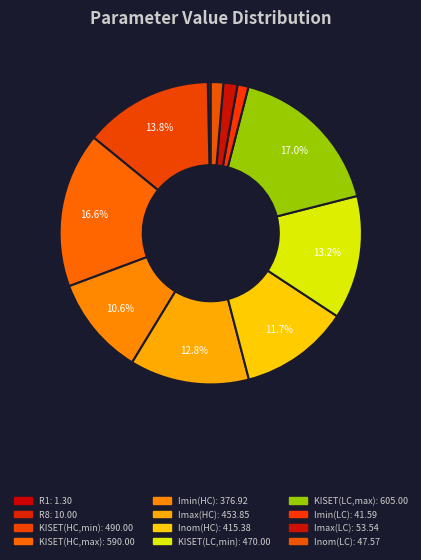

Combined, what portion of the pie is KISET(LC,min) and KISET(LC,max)?

30.2%